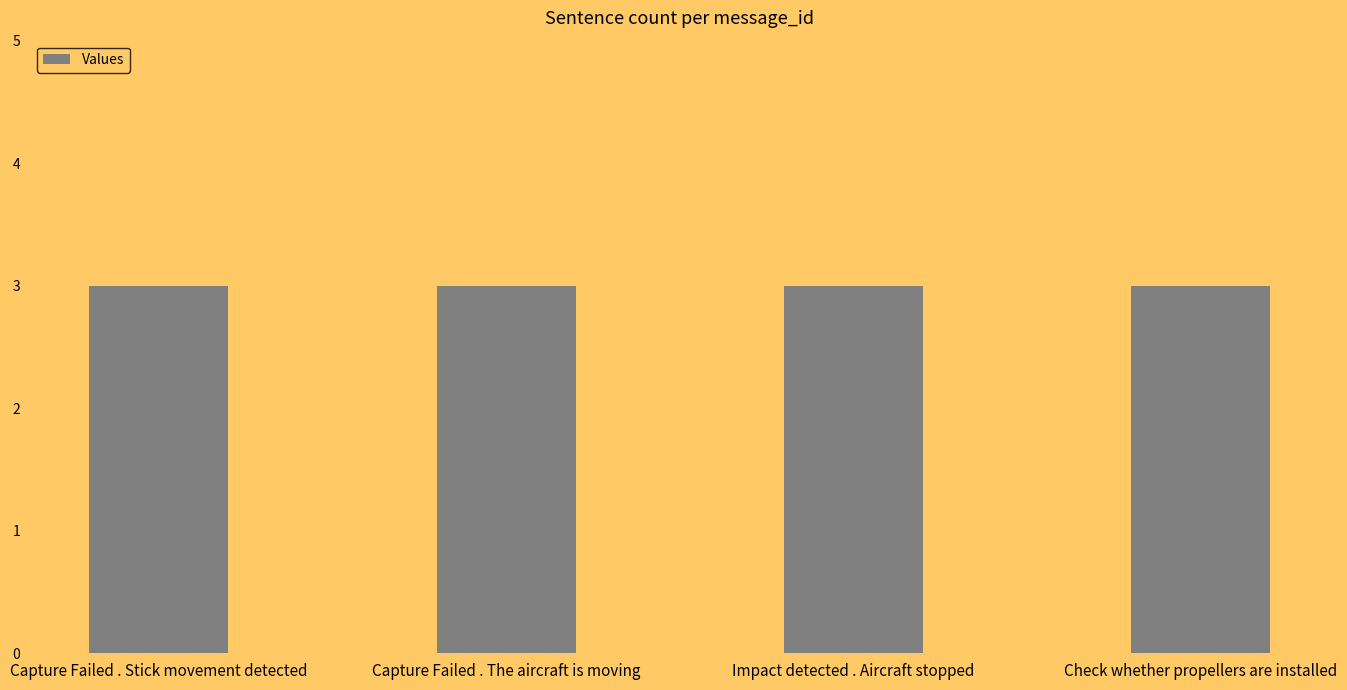

The value at Impact detected . Aircraft stopped is 1. True or false?

False